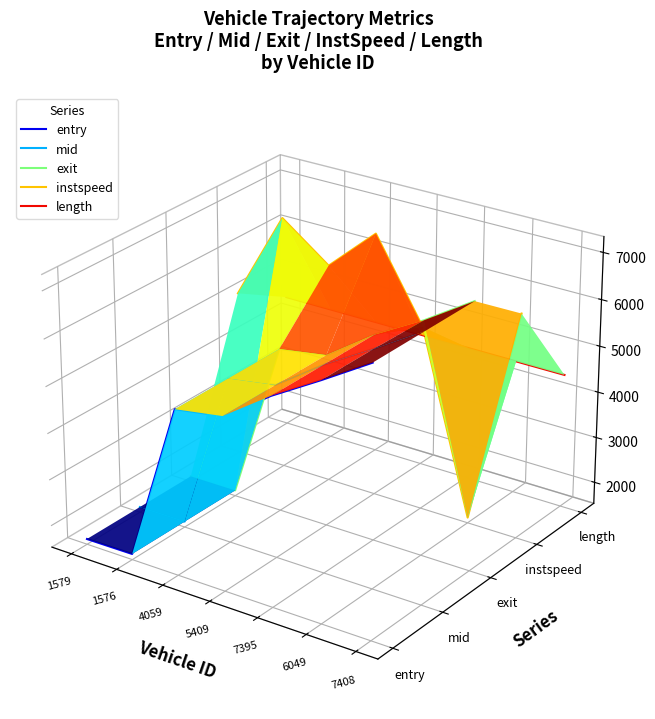

Between which two adjacent categories do instspeed and mid first intersect?

7395 and 6049